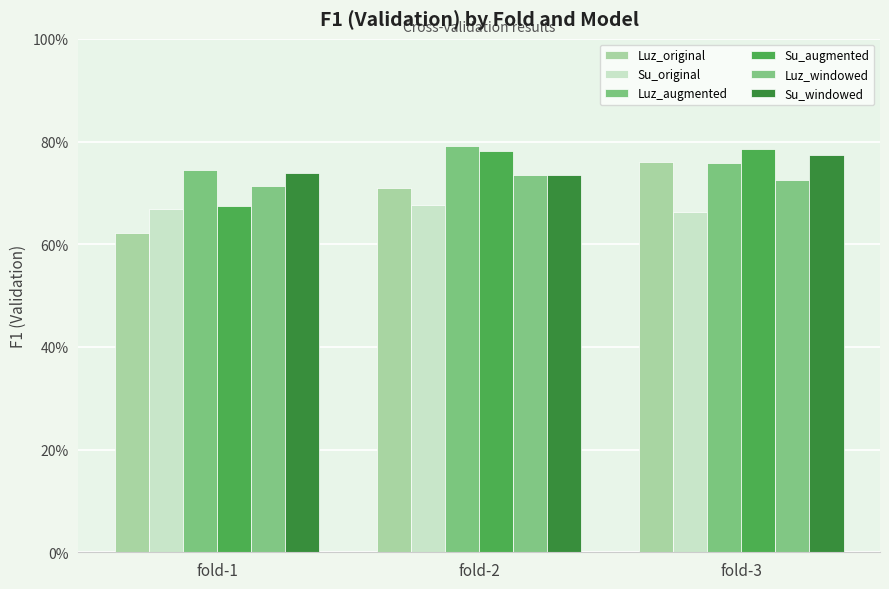

Reading left to right, list all the values displayed in this chart.

Luz_original: fold-1=0.6	fold-2=0.7	fold-3=0.8
Su_original: fold-1=0.7	fold-2=0.7	fold-3=0.7
Luz_augmented: fold-1=0.7	fold-2=0.8	fold-3=0.8
Su_augmented: fold-1=0.7	fold-2=0.8	fold-3=0.8
Luz_windowed: fold-1=0.7	fold-2=0.7	fold-3=0.7
Su_windowed: fold-1=0.7	fold-2=0.7	fold-3=0.8